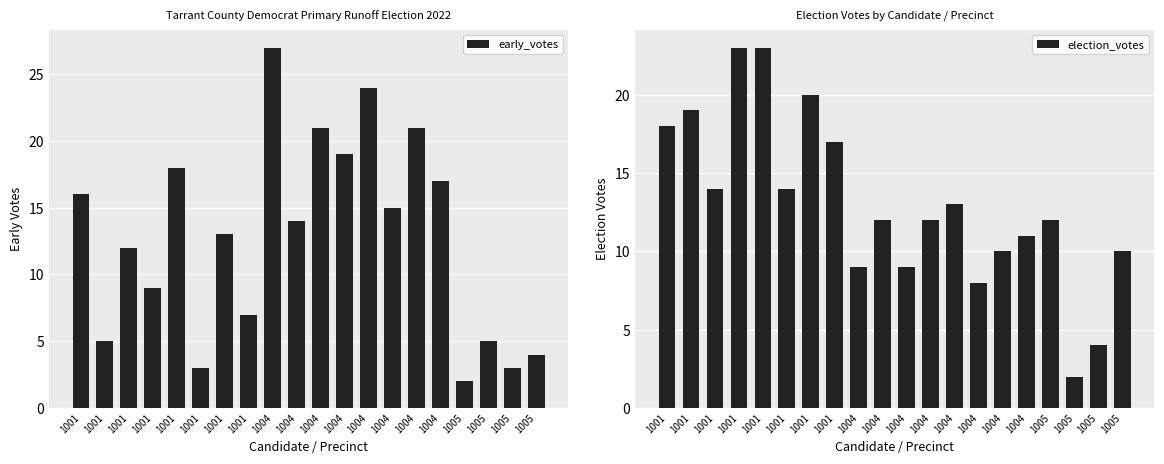

Reading left to right, extract all data points from this chart.

early_votes: 1001=16	1001=5	1001=12	1001=9	1001=18	1001=3	1001=13	1001=7	1004=27	1004=14	1004=21	1004=19	1004=24	1004=15	1004=21	1004=17	1005=2	1005=5	1005=3	1005=4
election_votes: 1001=18	1001=19	1001=14	1001=23	1001=23	1001=14	1001=20	1001=17	1004=9	1004=12	1004=9	1004=12	1004=13	1004=8	1004=10	1004=11	1005=12	1005=2	1005=4	1005=10